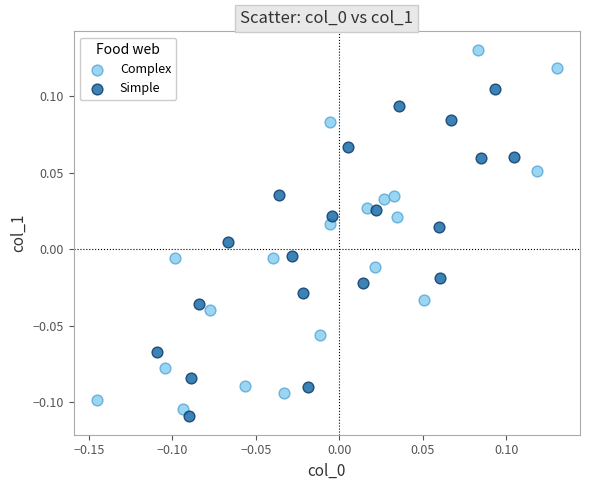

What are all the series names shown in the legend?

Complex, Simple